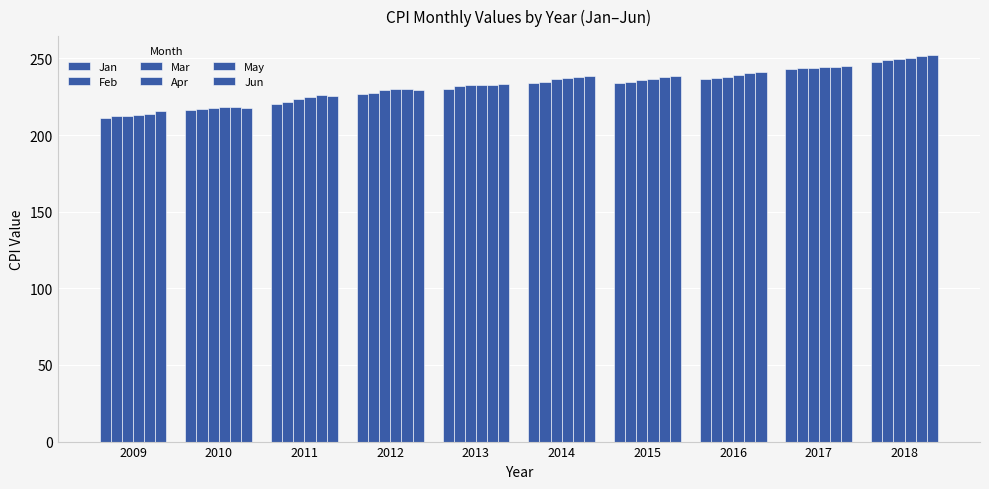

What is the difference between the maximum and minimum values in the May series?

37.7